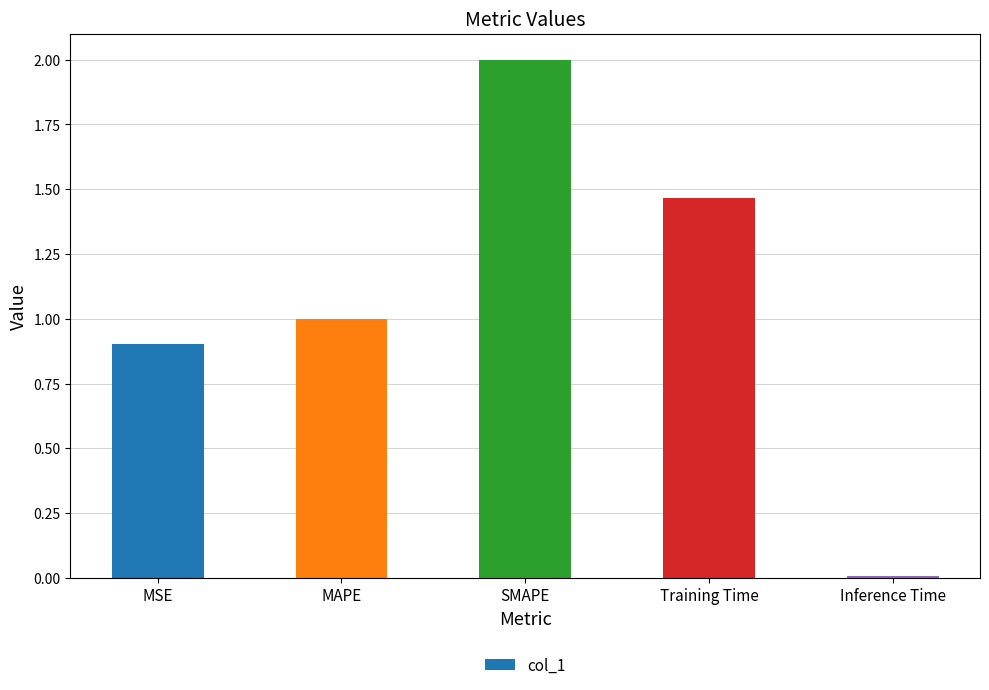

Count the number of categories in the chart.

5